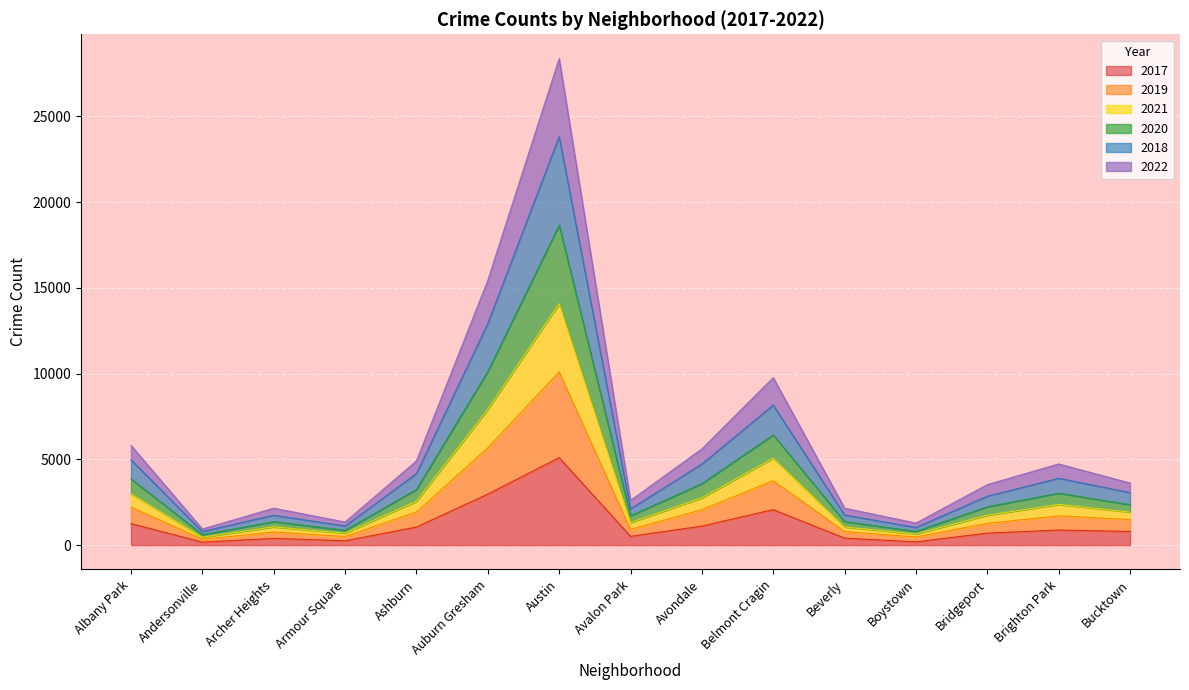

At which label does 2017 reach its peak?

Austin